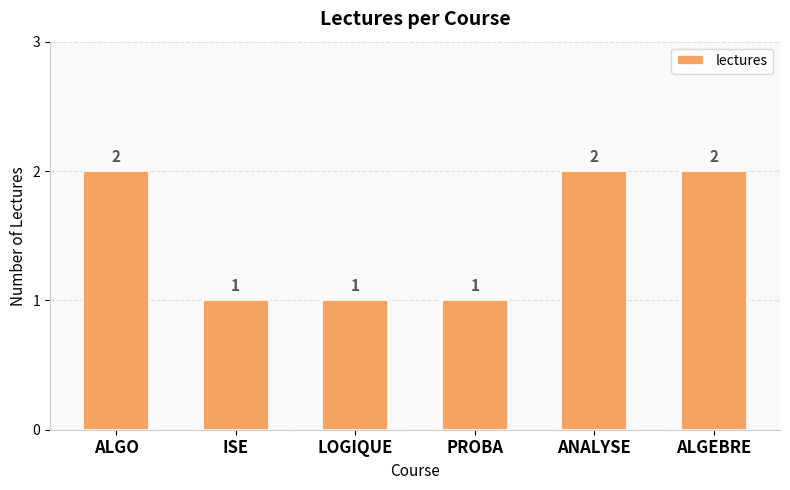

Count the values in the range 1 to 2.

6